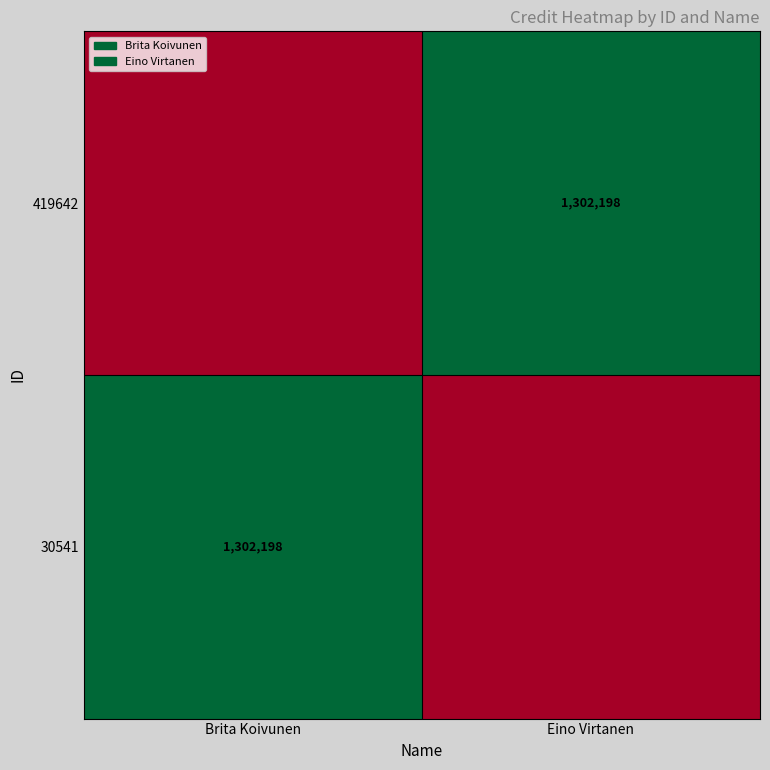

The 419642 series shows 1809141 at Eino Virtanen. True or false?

False